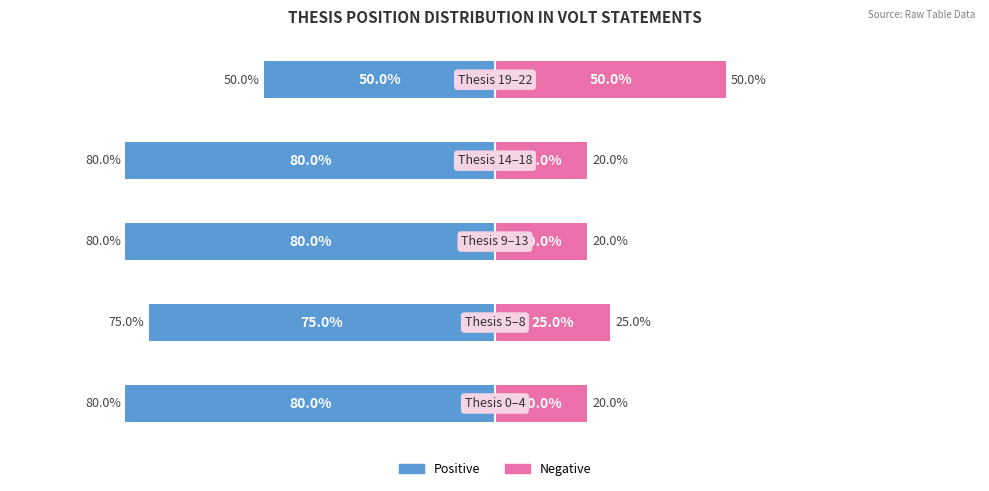

The value of Negative at 2 is 20. True or false?

True